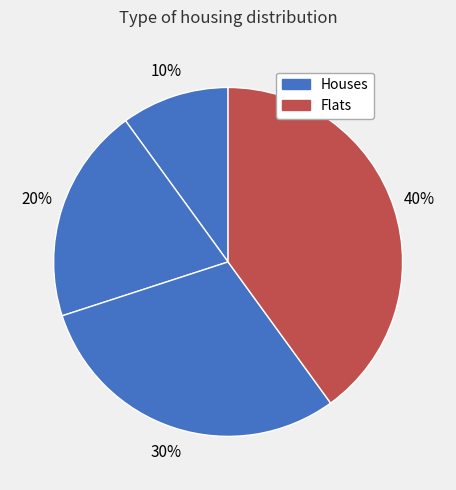

How many segments does this pie chart have?

4